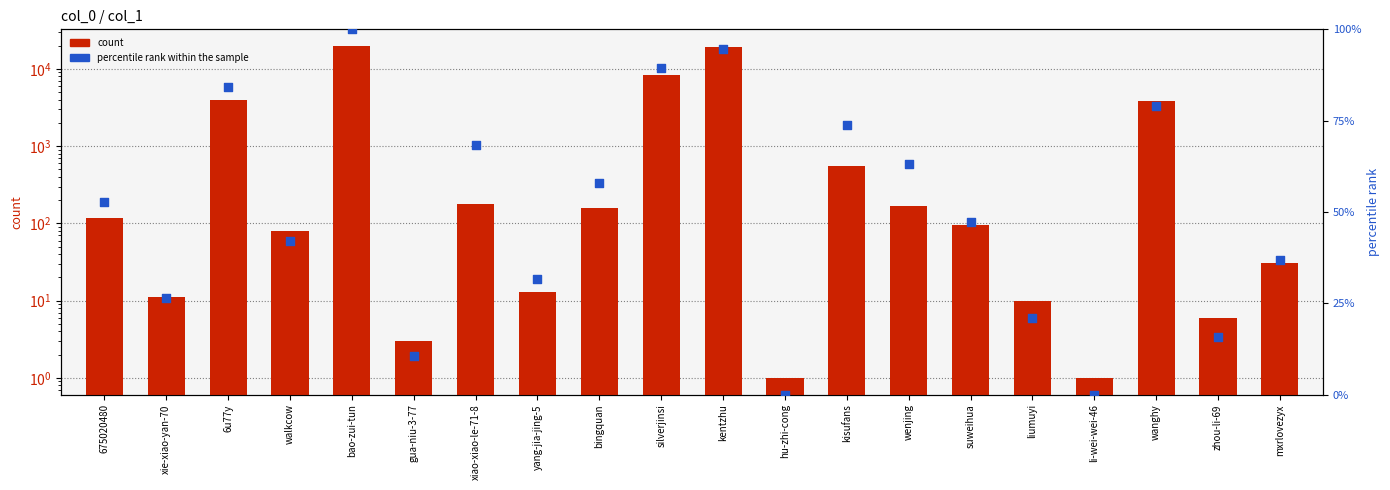

Which series contains the highest Y value?

count